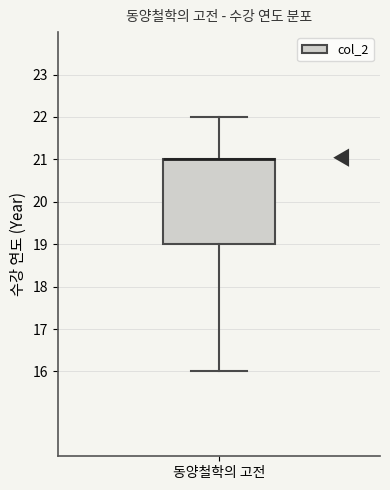

Read this box plot against the y-axis: the position of the median line, the range covered by the box, and the ends of both whiskers. The values are not printed on the chart, so give them approximately, as read against the axis.

median 21 (drawn on the box's upper edge), box 19 to 21, whiskers 16 to 22